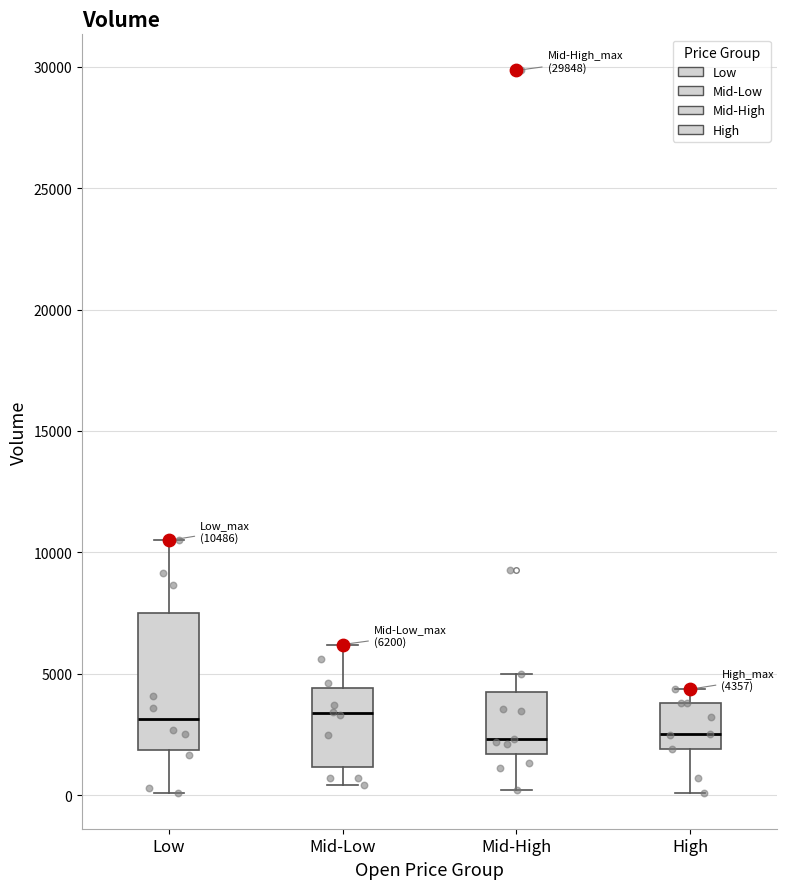

Which box is the tallest, from its lower edge to its upper edge?

Low